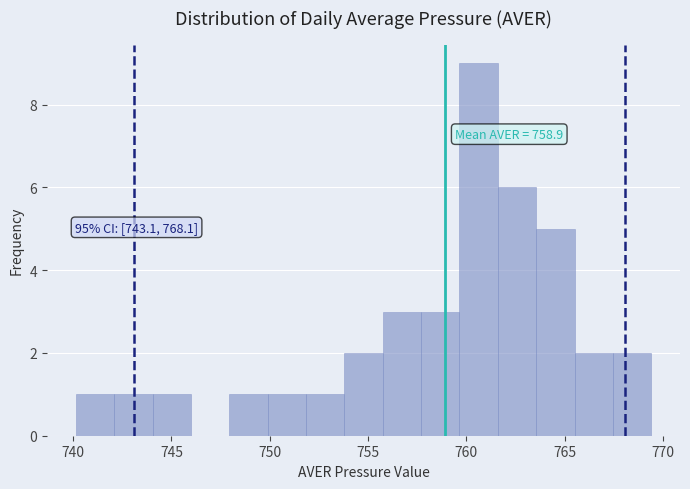

Read against the x-axis, roughly where is the centre of the tallest bar?

760.5